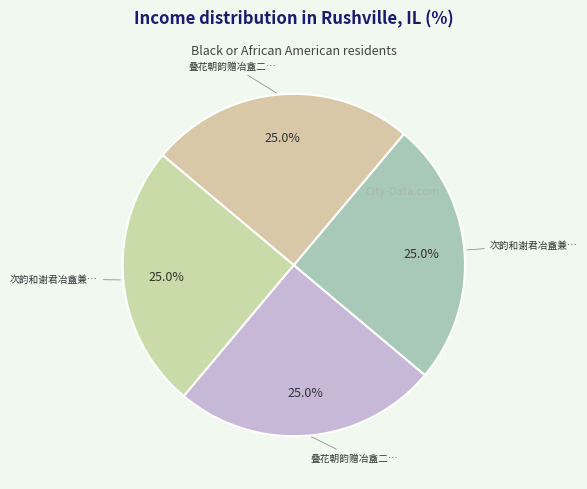

To the nearest percent, what is the average slice percentage?

25%